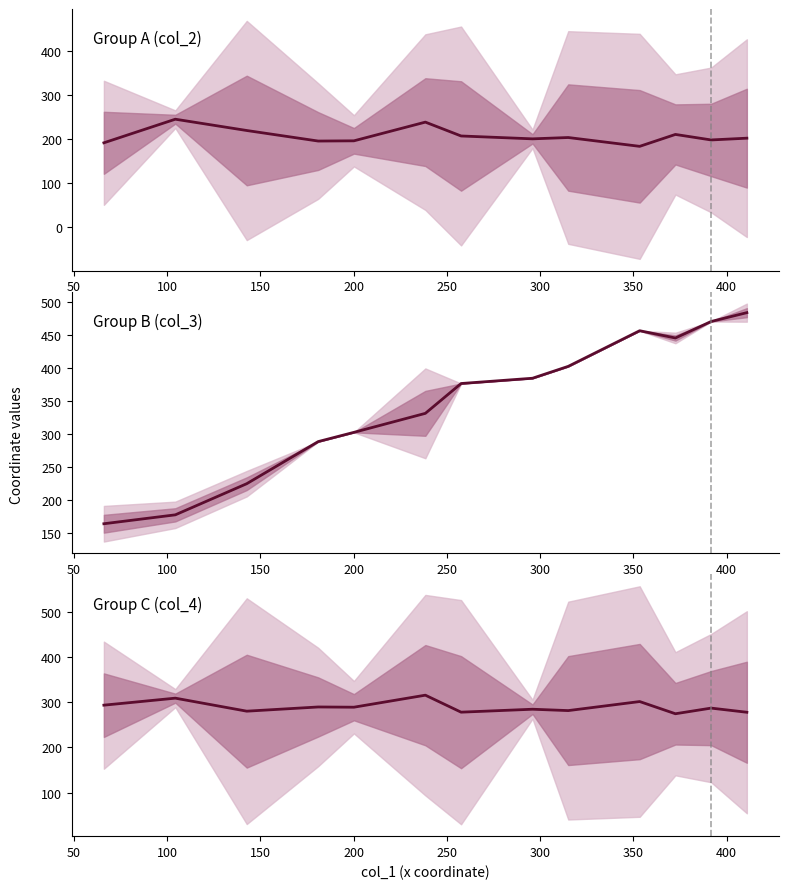

How many points are lower than both their immediate neighbors (excluding endpoints)?

5